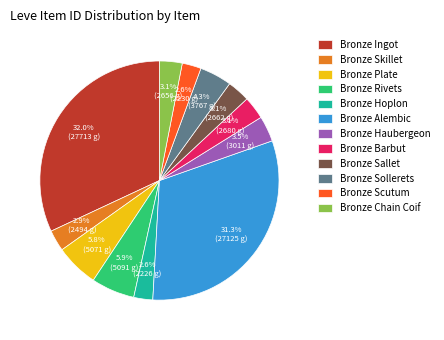

True or false: Bronze Plate accounts for 17% of the total.

False